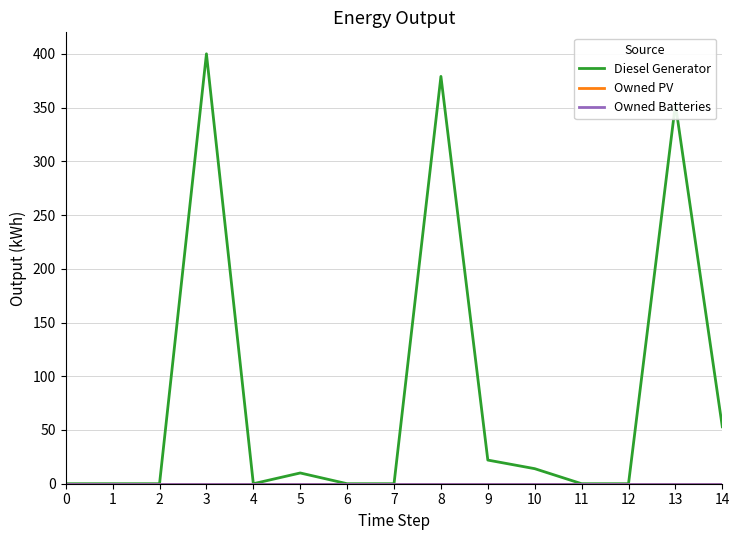

In Diesel Generator, how many points are lower than both neighbors (excluding endpoints)?

1